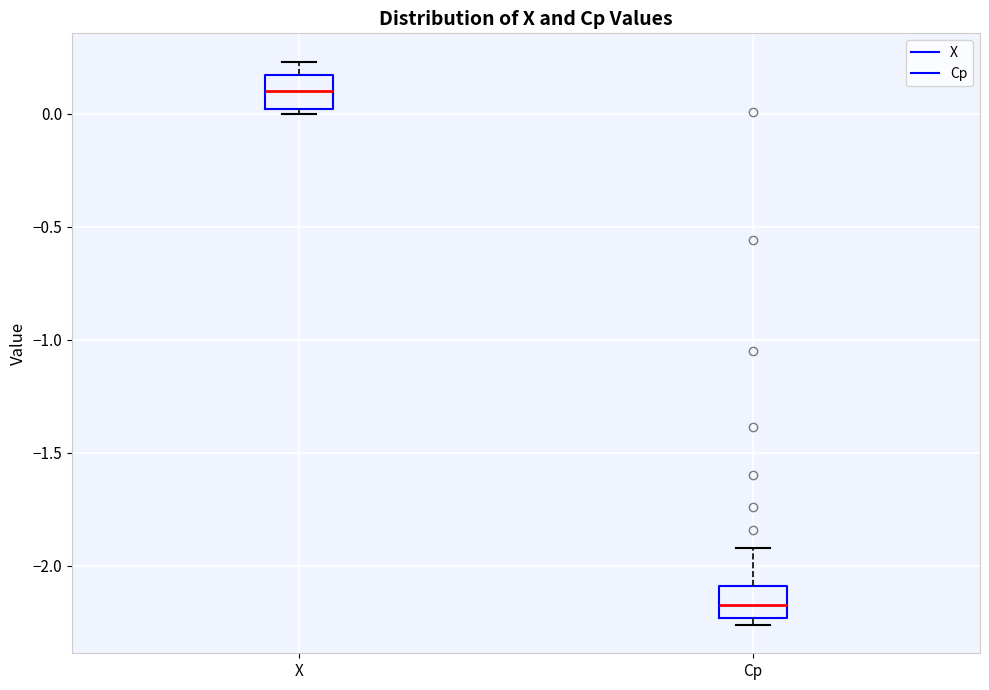

Which box's median line is the lowest?

Cp